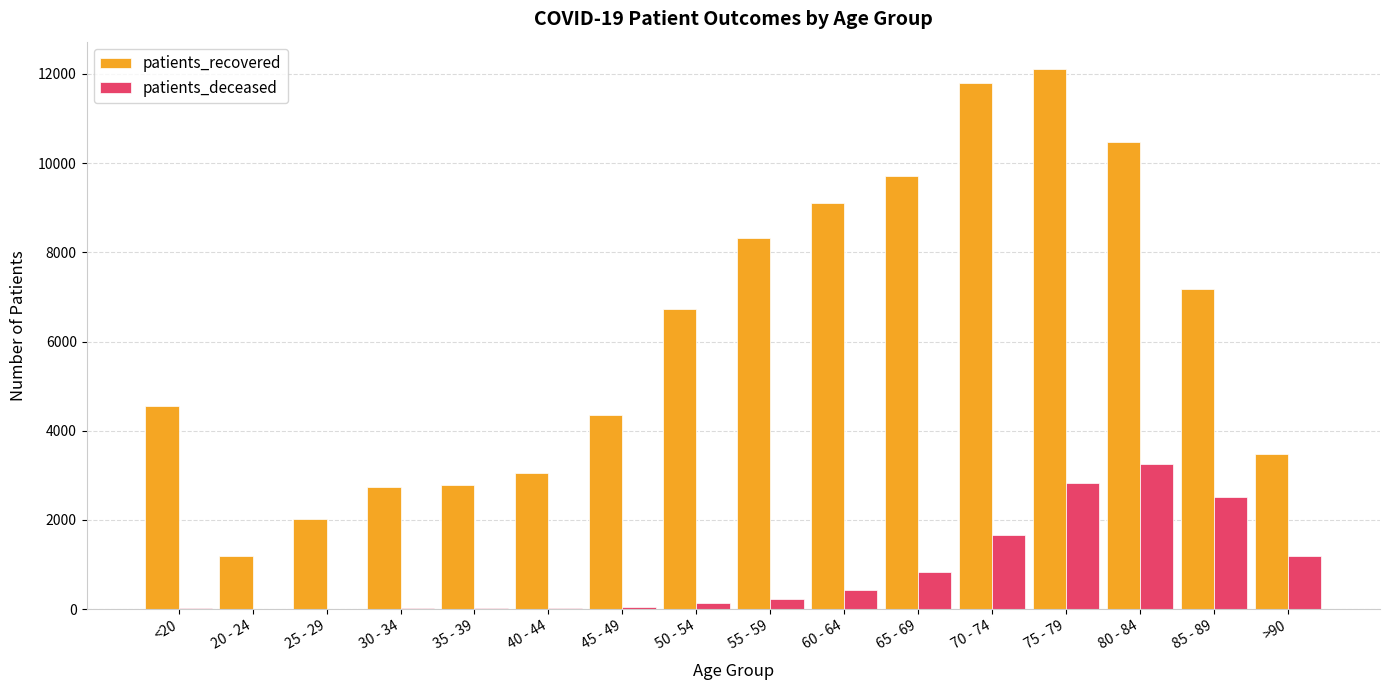

Is it true that patients_recovered equals 10474 at 80 - 84?

True